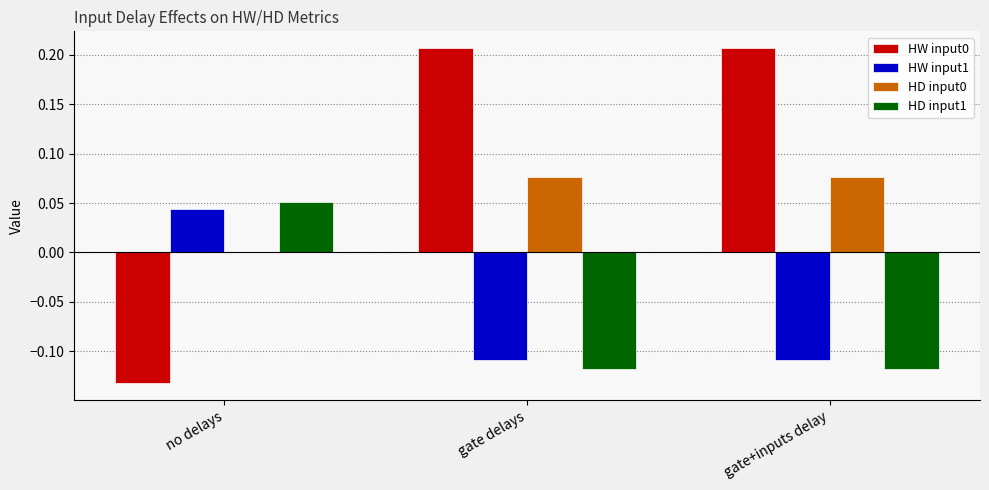

At which label does HD input1 reach its peak?

no delays